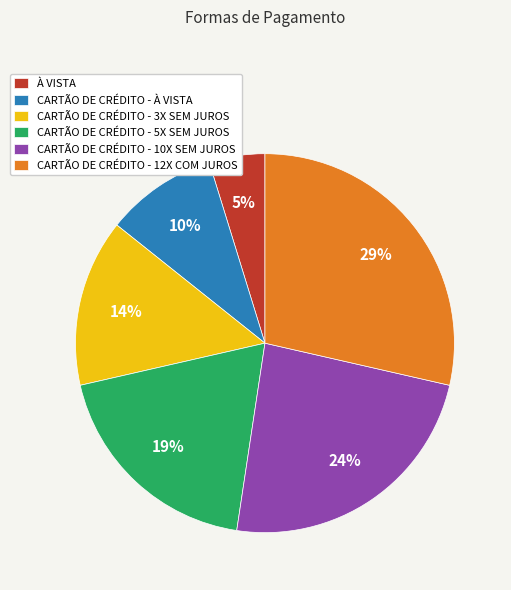

Count the number of slices in the pie.

6